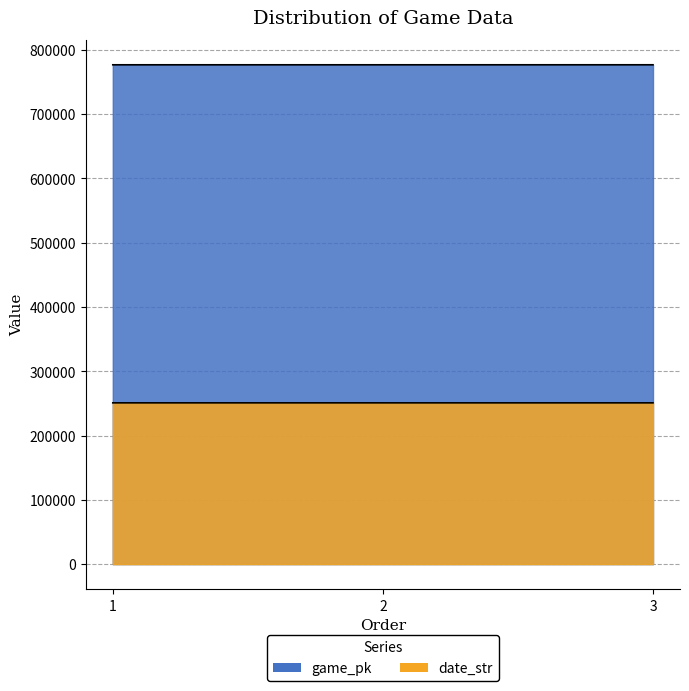

How many values in the date_str series are below 250824?

1